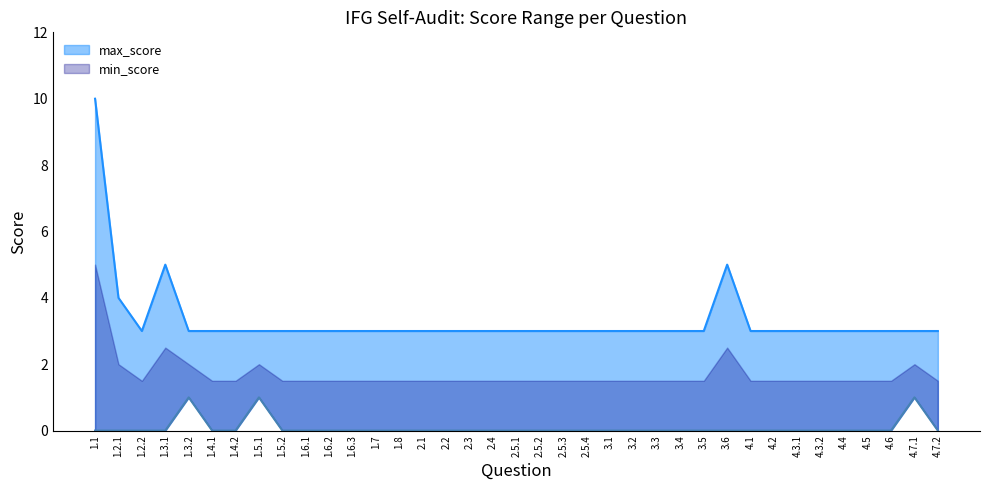

True or false: min_score_line and max_score_line intersect in this chart.

False